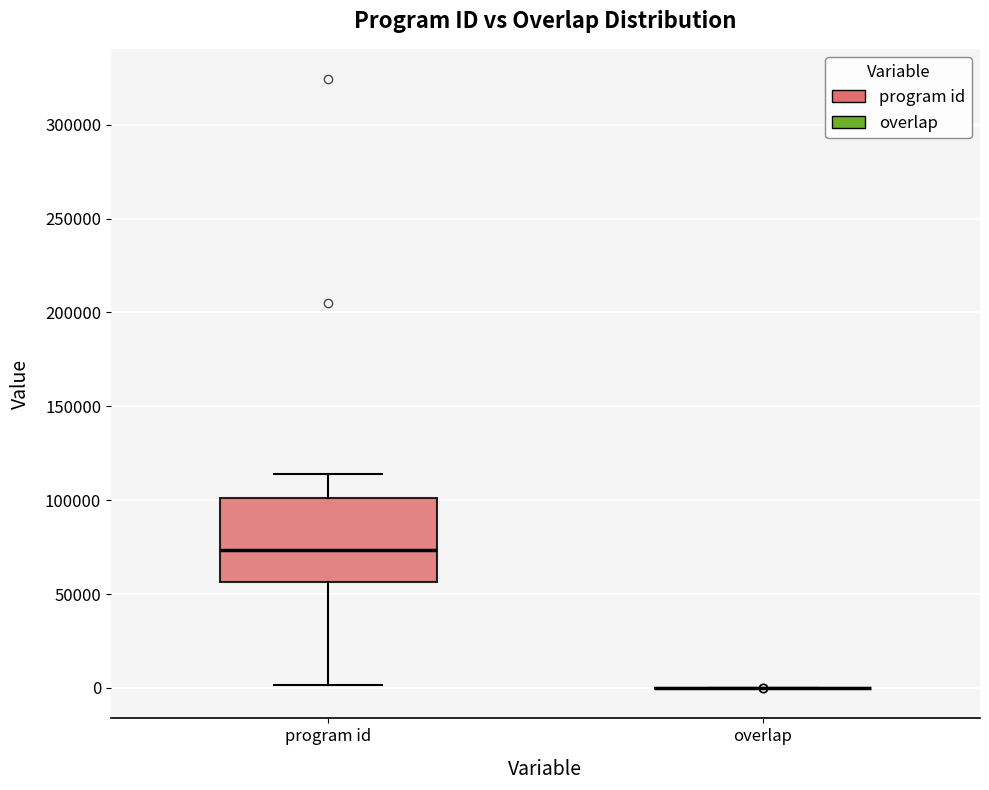

Reading left to right, read every box against the y-axis: the position of its median line, the range the box covers, and the ends of its whiskers. The values are not printed on the chart, so give them approximately, as read against the axis.

program id: median 75000, box 55000 to 100000, whiskers 0 to 115000
overlap: box collapsed to a line at 0, whiskers 0 to 0